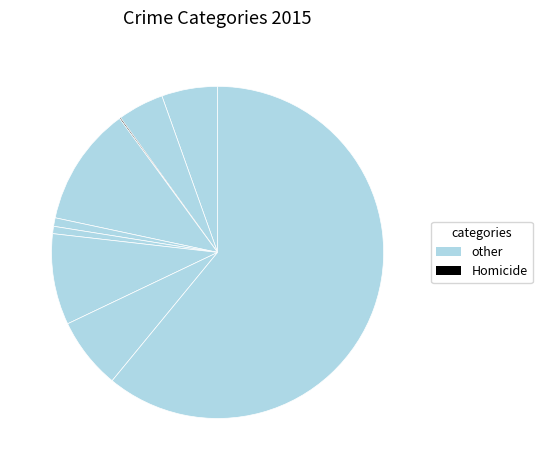

Count the number of slices in the pie.

9